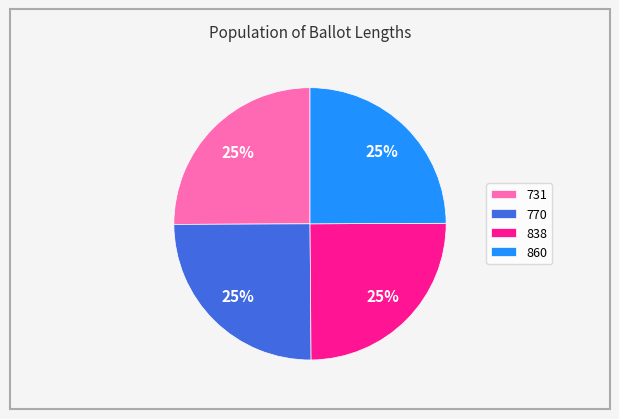

To the nearest percent, what is the average slice percentage?

25%